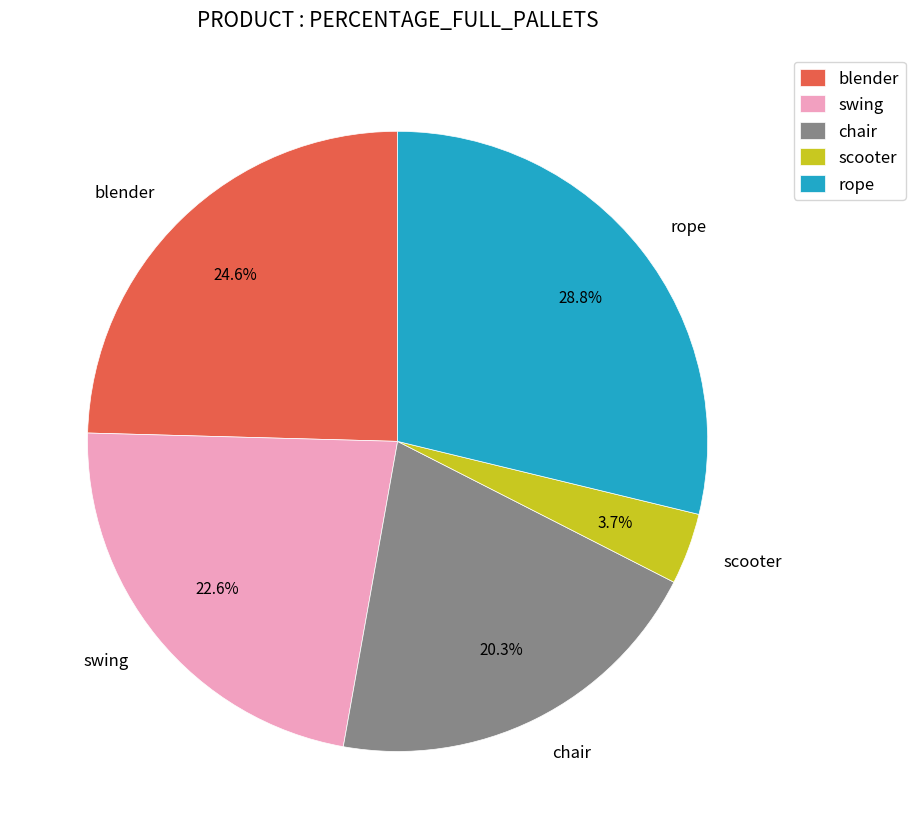

Is there a majority slice in this chart?

No